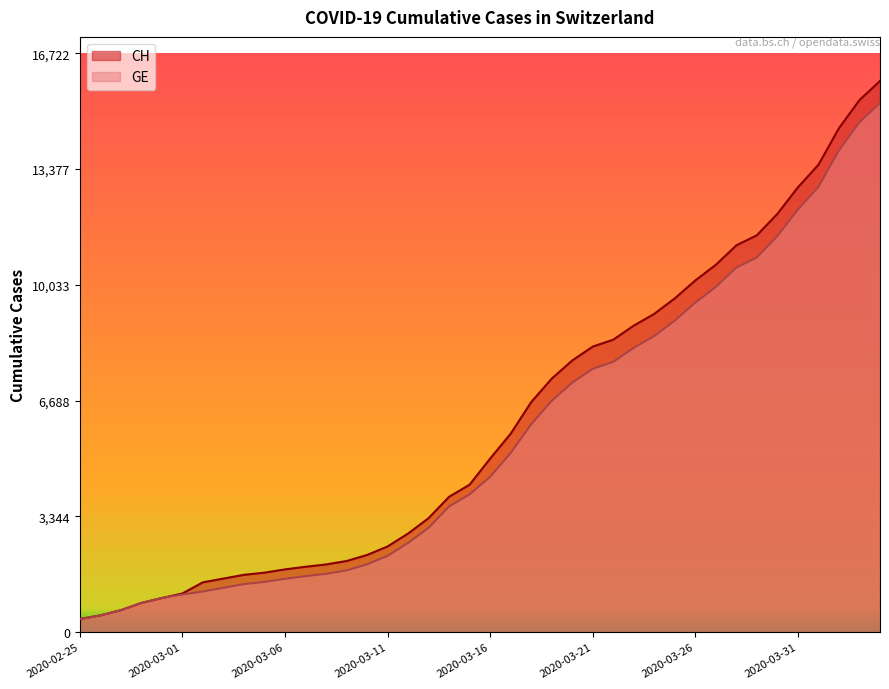

Between 2020-03-06 and 2020-03-09, which is larger?

2020-03-09